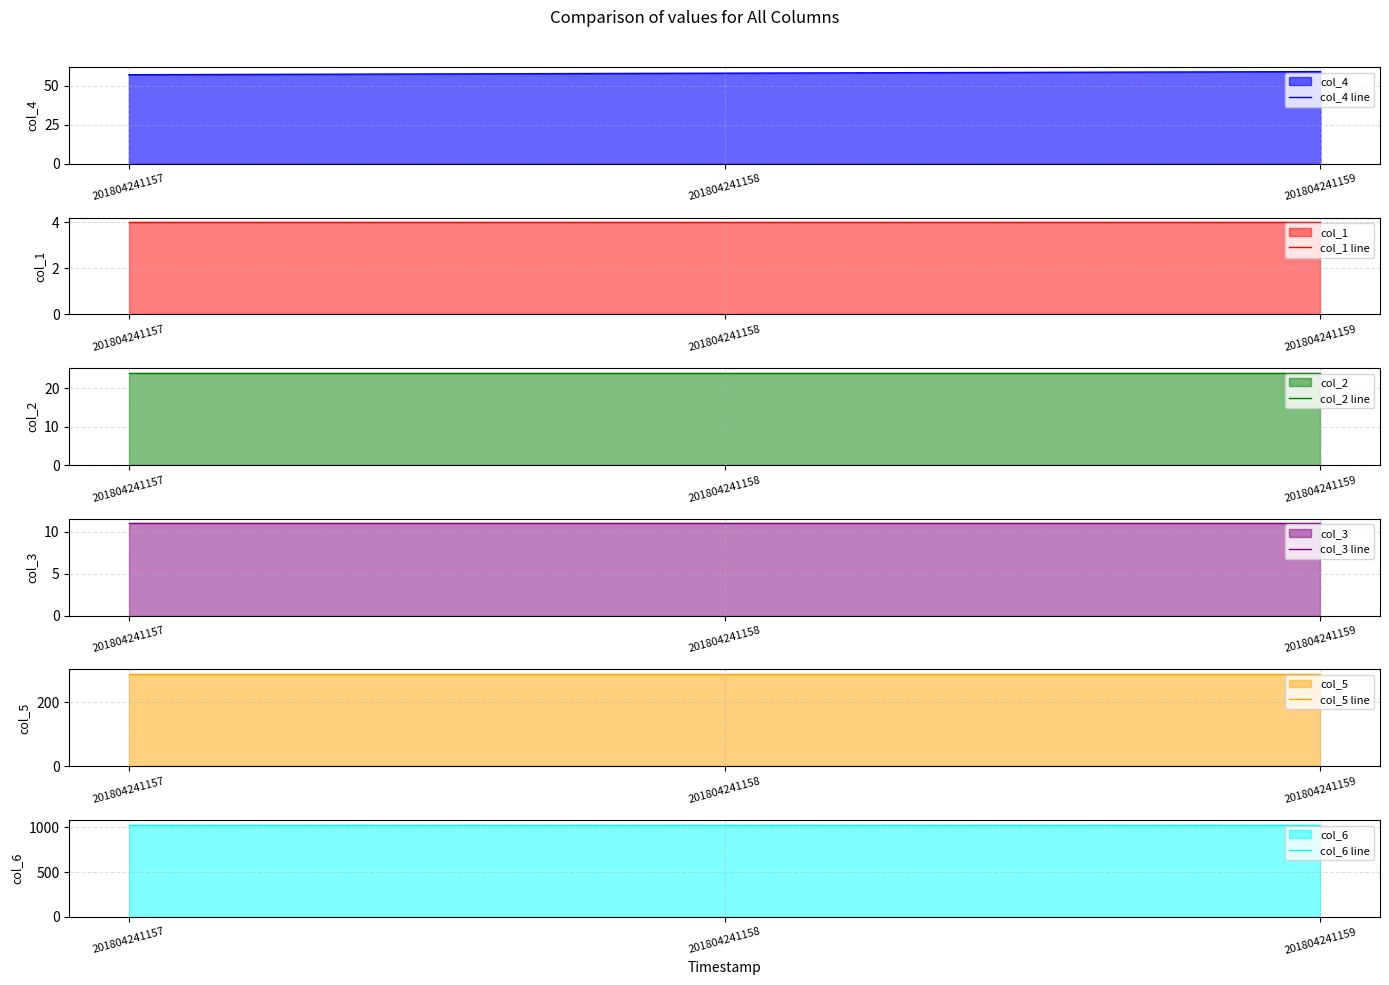

Which series changed the most between 201804241157 and 201804241158?

col_4 line